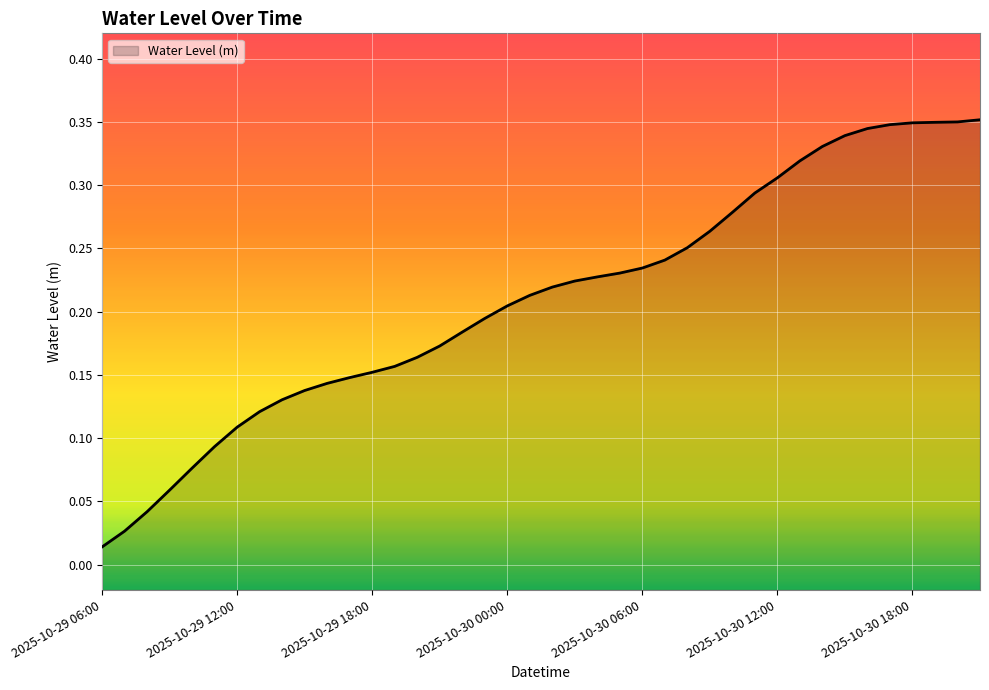

Reading left to right, extract all data points from this chart.

0.0	0.0	0.0	0.1	0.1	0.1	0.1	0.1	0.1	0.1	0.1	0.1	0.2	0.2	0.2	0.2	0.2	0.2	0.2	0.2	0.2	0.2	0.2	0.2	0.2	0.2	0.3	0.3	0.3	0.3	0.3	0.3	0.3	0.3	0.3	0.3	0.3	0.3	0.3	0.4